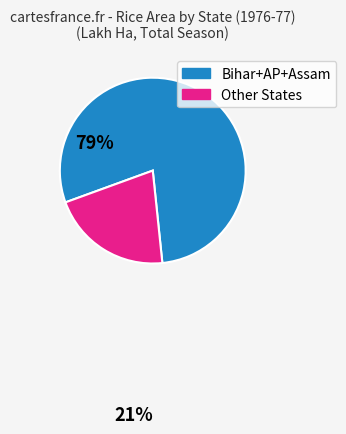

Is there a majority slice in this chart?

Yes